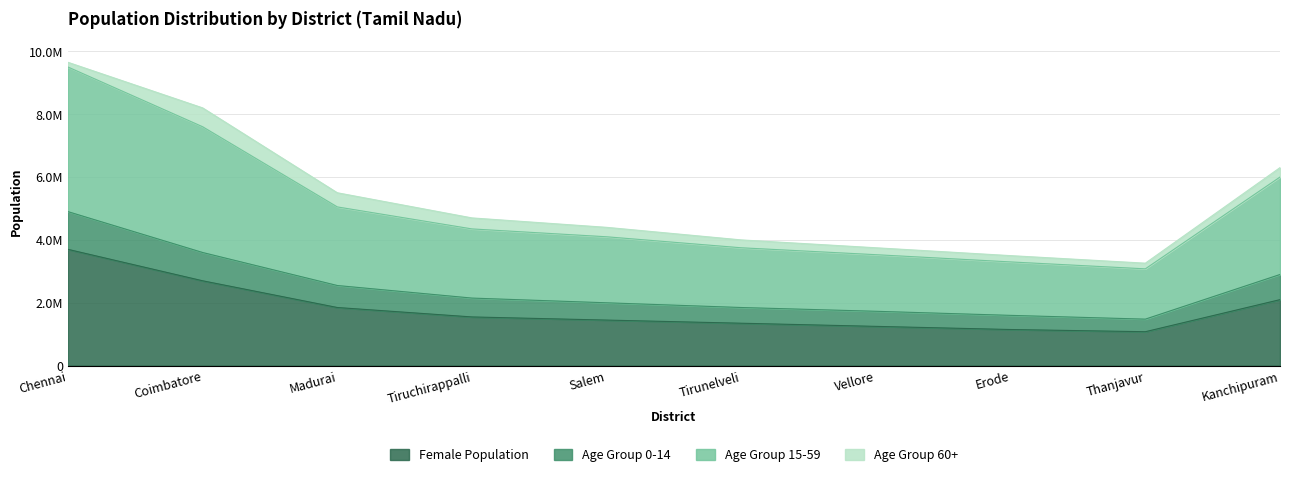

True or false: Age Group 15-59 and Female Population cross at least once.

False